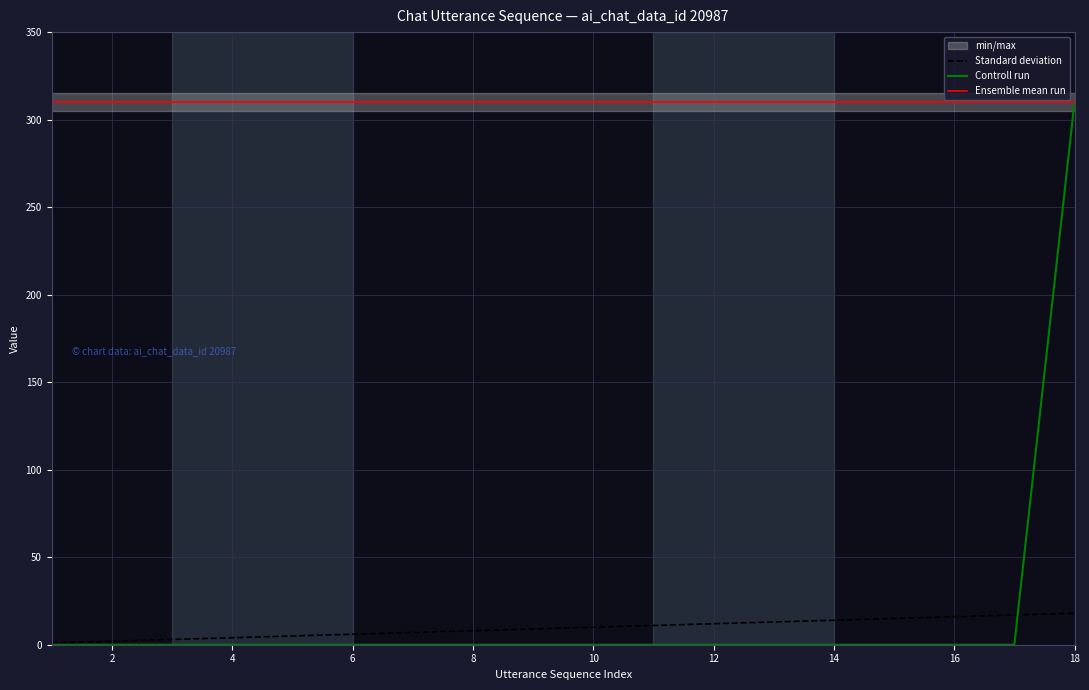

What is the lowest value of the Standard deviation series?

1